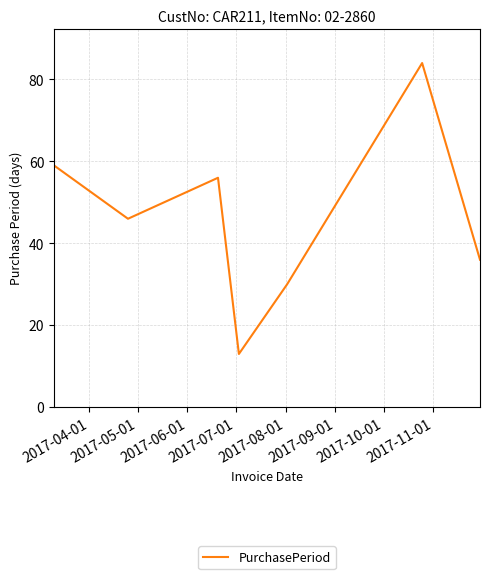

What is the difference between the maximum and minimum values?

71